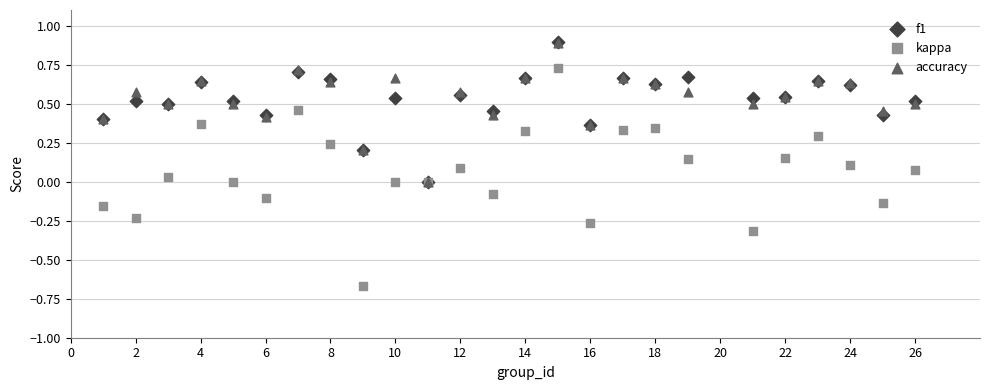

Which series contains the lowest Y value?

kappa